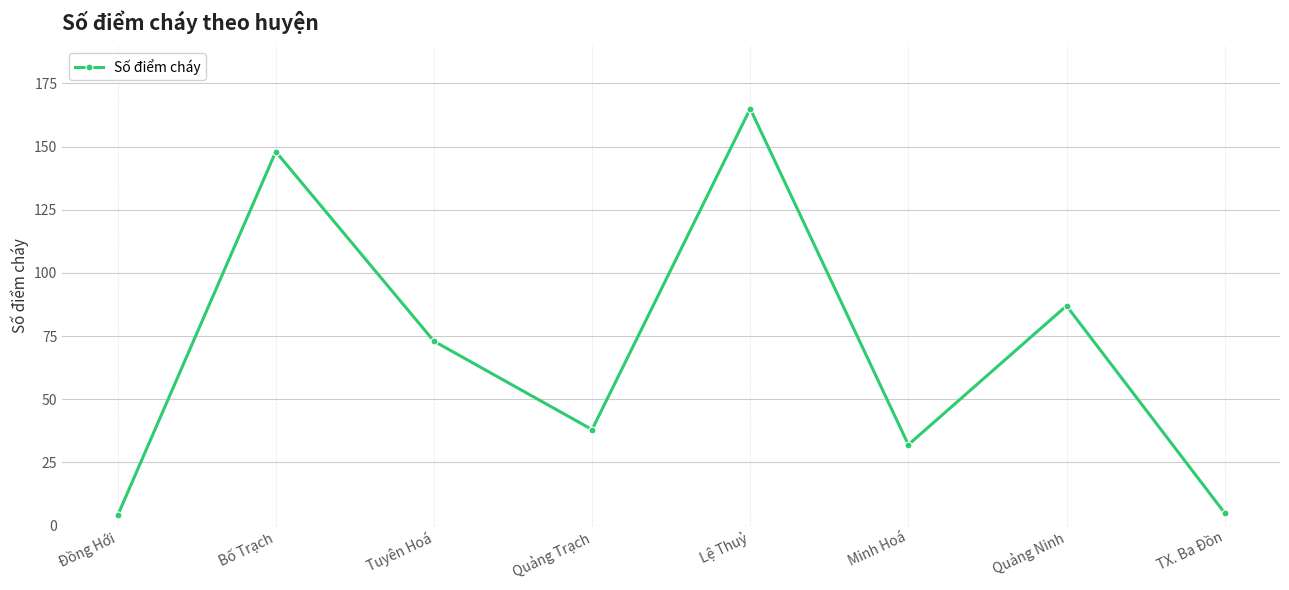

The chart shows a value of 49 at Minh Hoá. True or false?

False